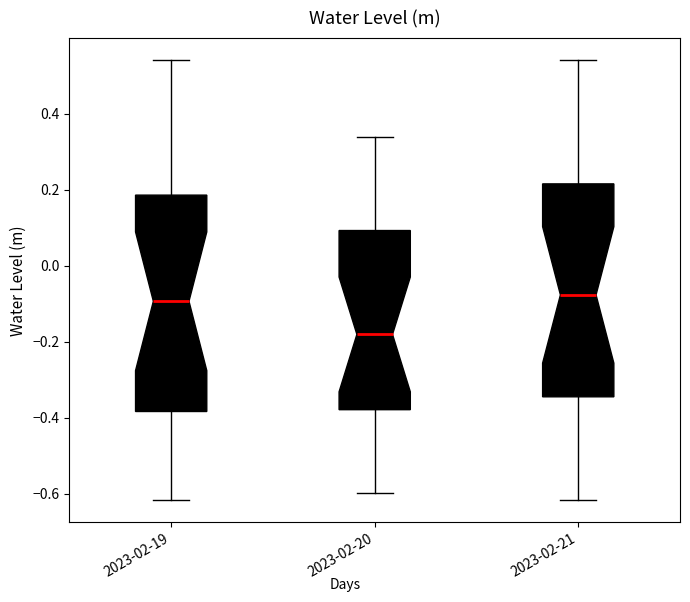

Reading left to right, transcribe this box plot: for each box, give where its median line is, the range the box spans, and where its two whiskers end, as read against the y-axis. The values are not printed on the chart, so give them approximately, as read against the axis.

2023-02-19: median -0.10, box -0.38 to 0.18, whiskers -0.62 to 0.54
2023-02-20: median -0.18, box -0.38 to 0.10, whiskers -0.60 to 0.34
2023-02-21: median -0.08, box -0.34 to 0.22, whiskers -0.62 to 0.54